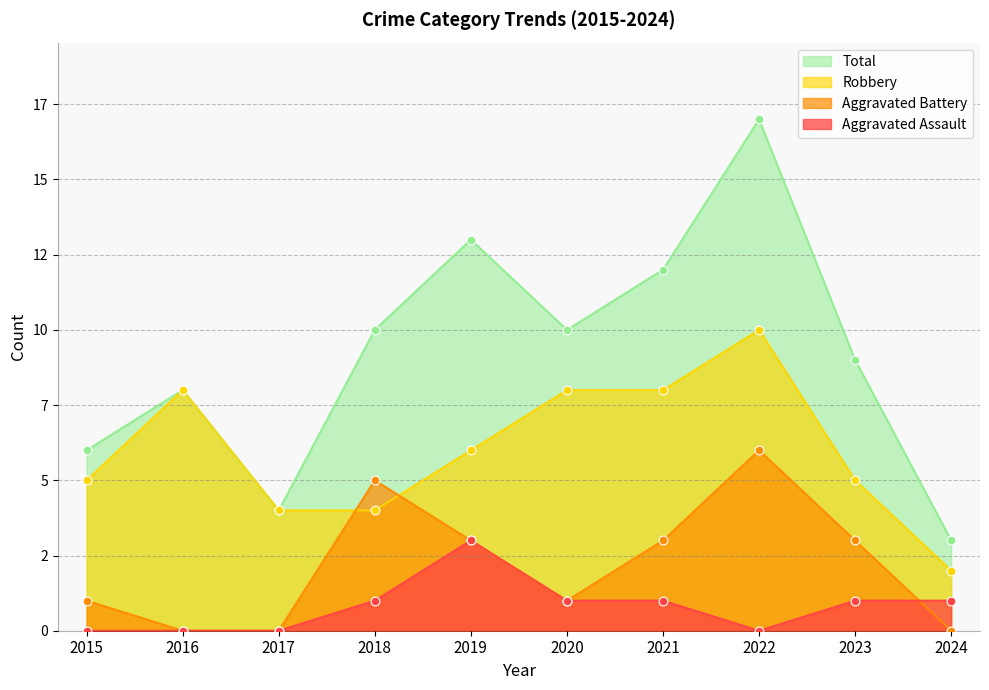

Is the value of Robbery at 2019 greater than the value of Aggravated Assault at 2018?

Yes